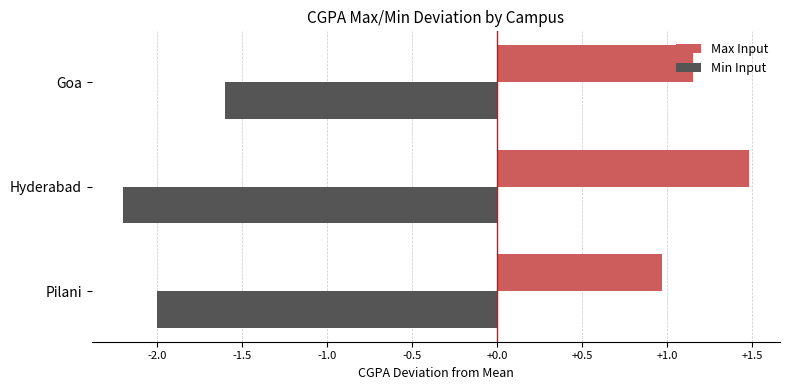

What is the difference between the highest and lowest values at Goa?

2.8